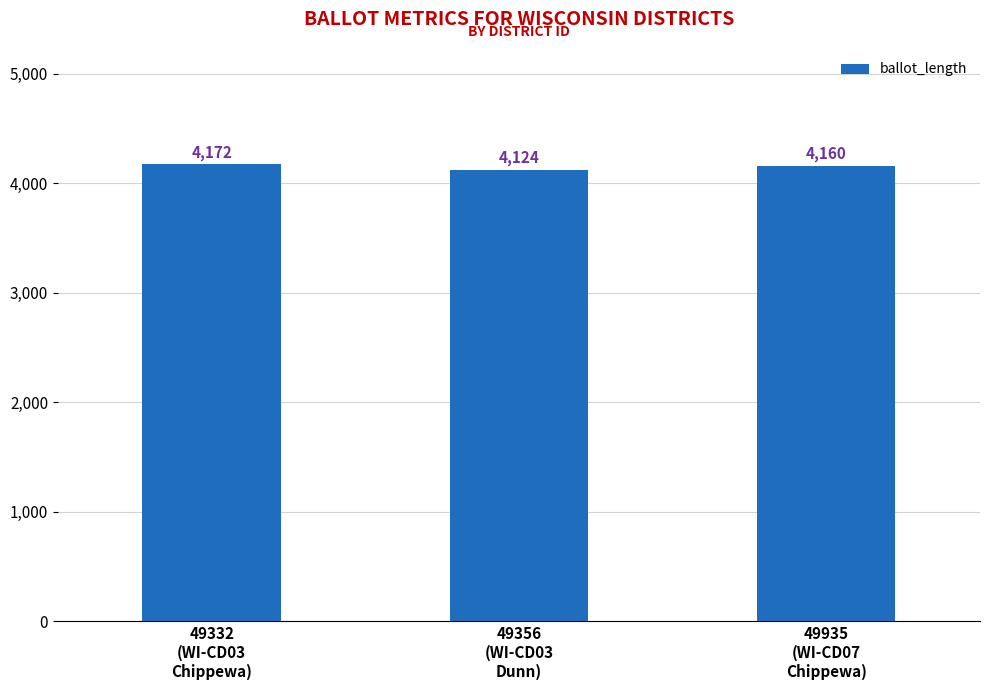

What is the change in value from 49332
(WI-CD03
Chippewa) to 49935
(WI-CD07
Chippewa)?

-12